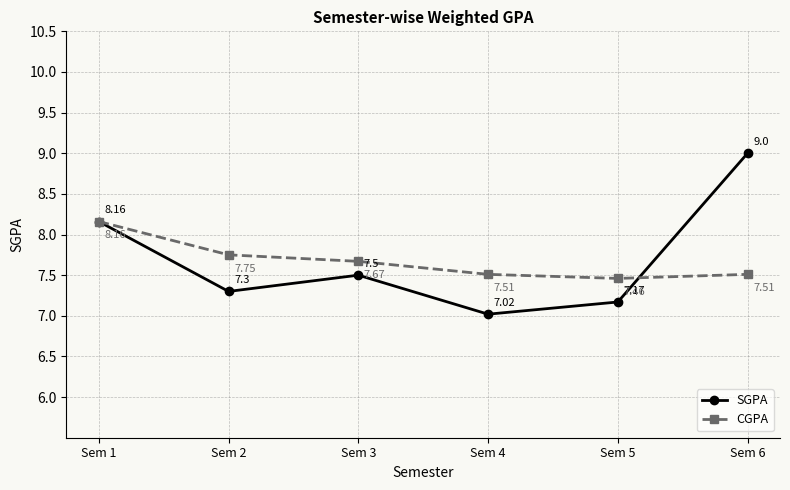

What is the average value of the CGPA series?

7.7